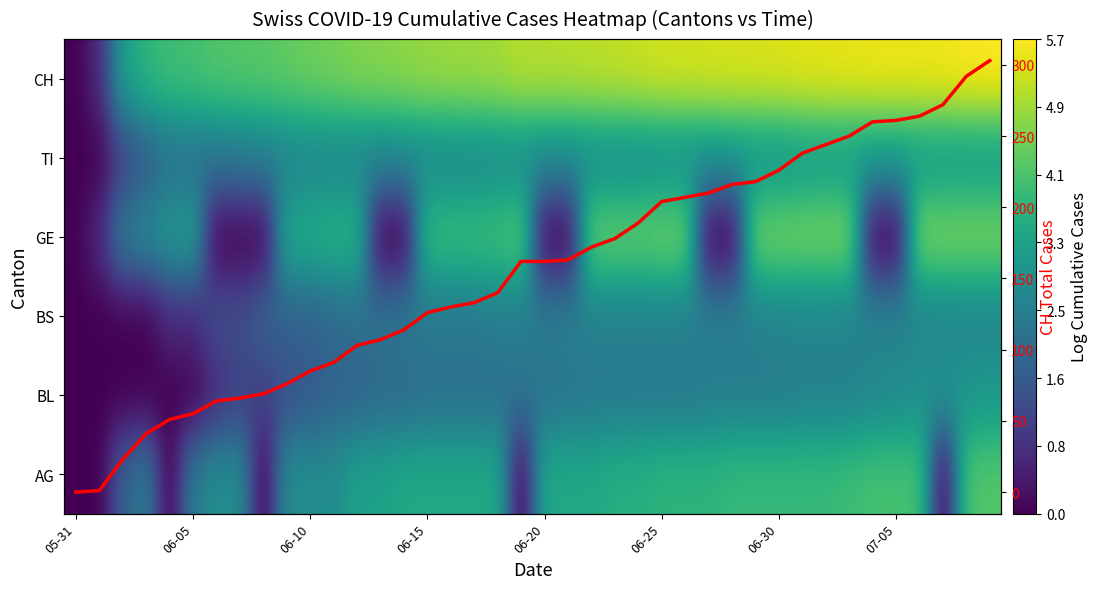

Rank the series by their maximum value, from lowest to highest.

BS, BL, TI, AG, GE, CH, CH Total